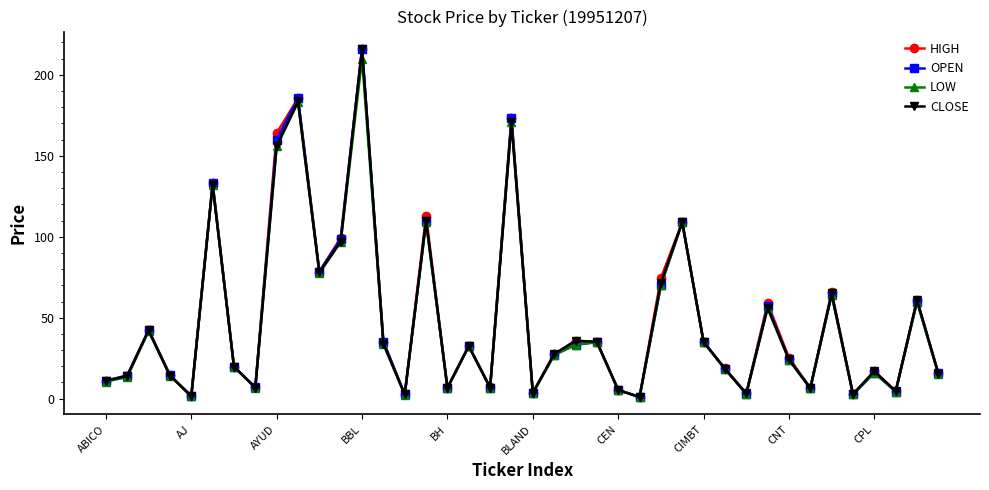

What is the value of the OPEN point at the 29th from the left?

35.0